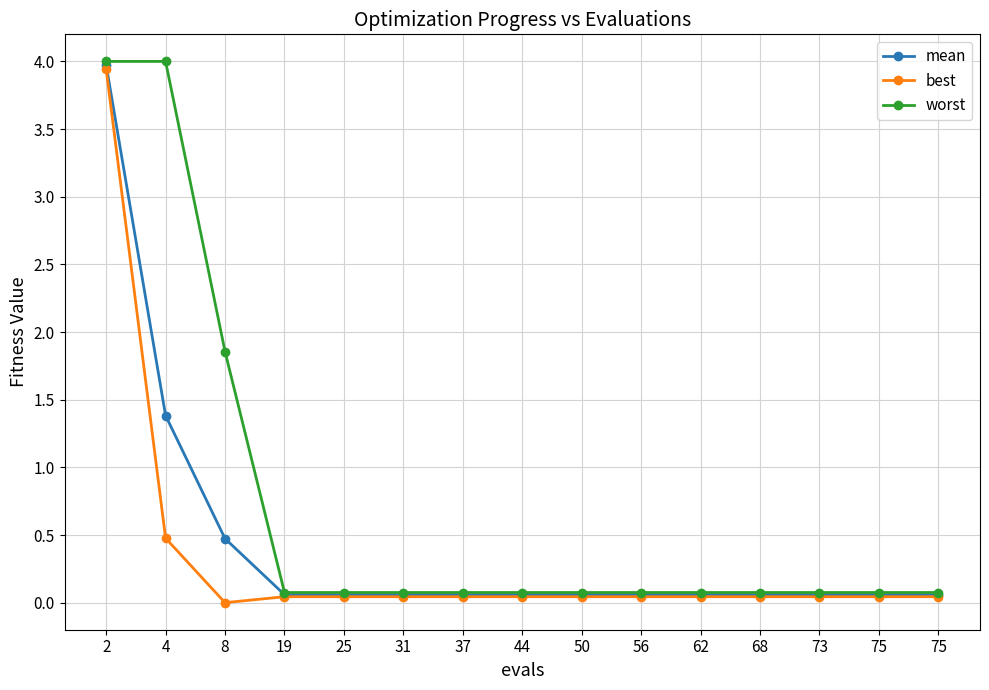

Count the number of data series in this chart.

3